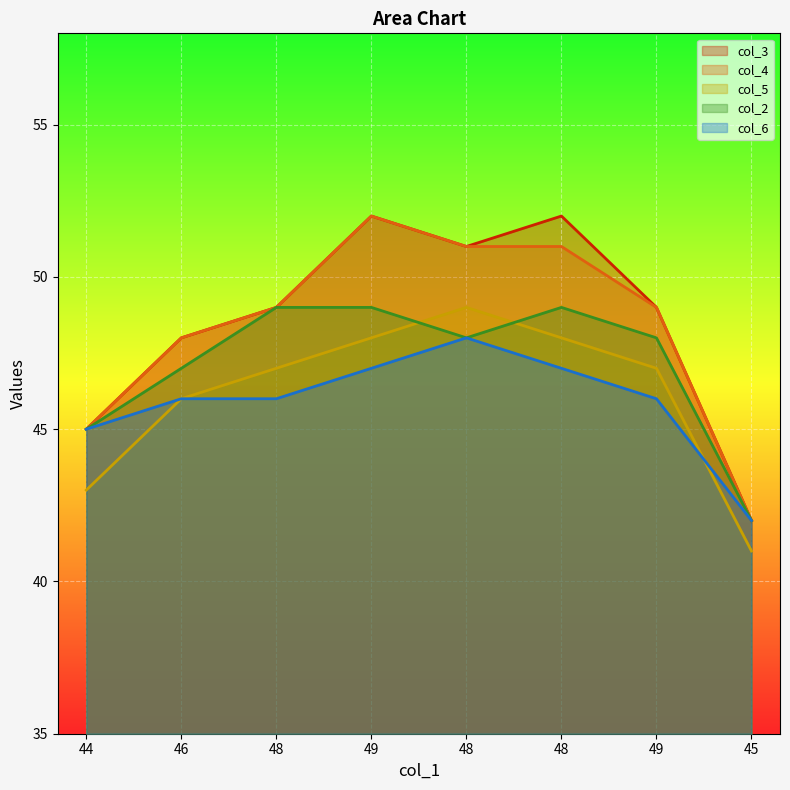

Where is the first local maximum for col_3?

49